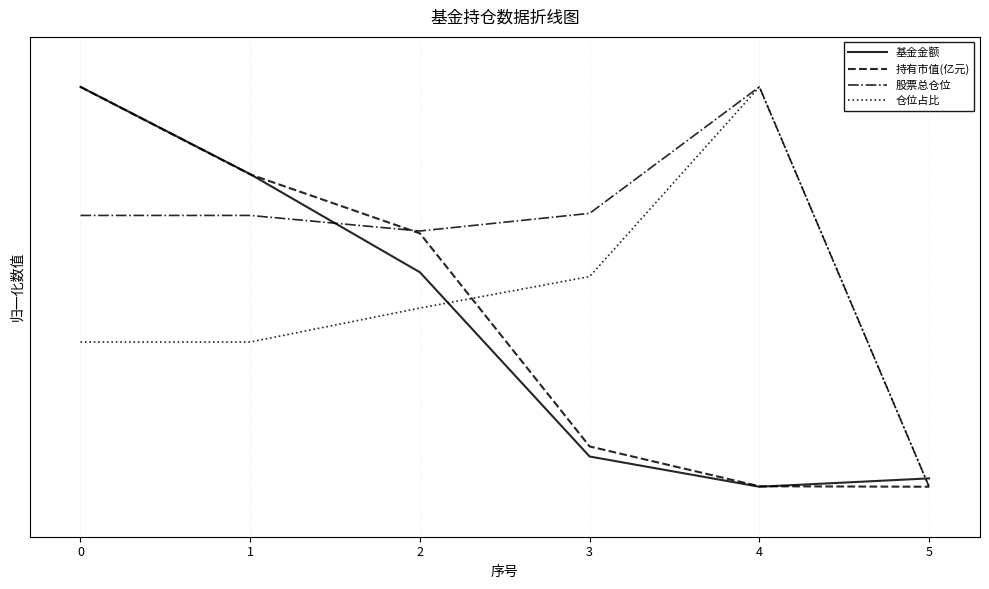

List the series in order of their peak value, lowest first.

基金金额, 持有市值(亿元), 股票总仓位, 仓位占比